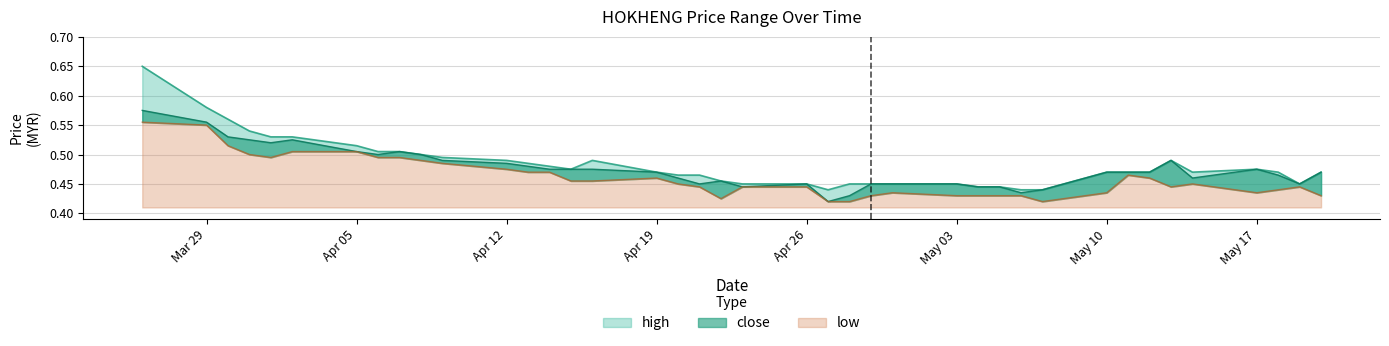

Which series changed the most between 2010-04-07 and 2010-05-18?

low